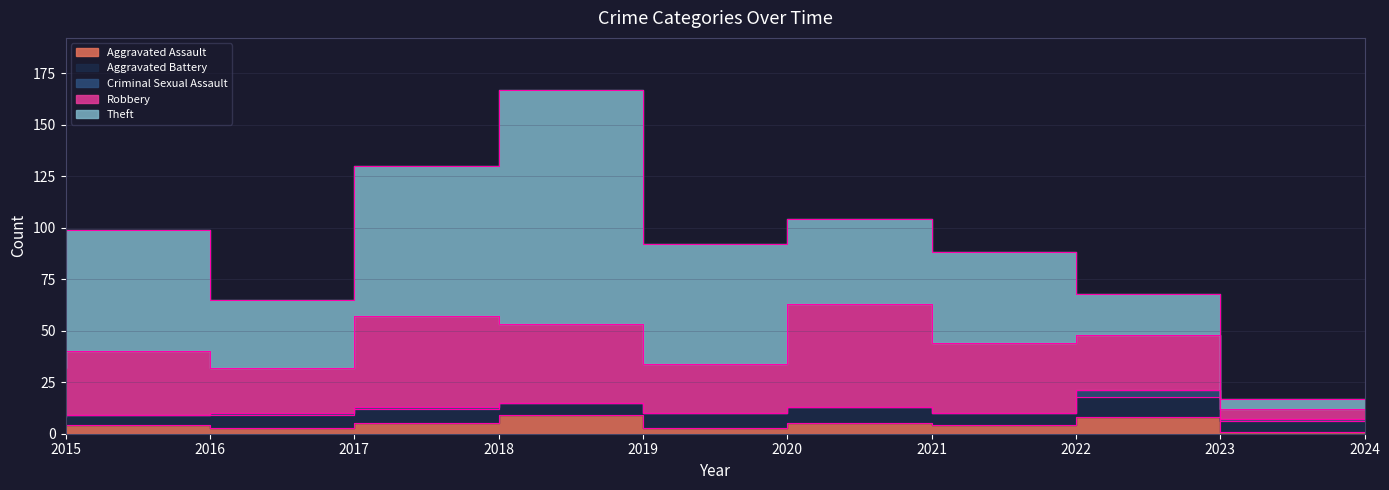

What is the lowest value of the Aggravated Assault series?

1